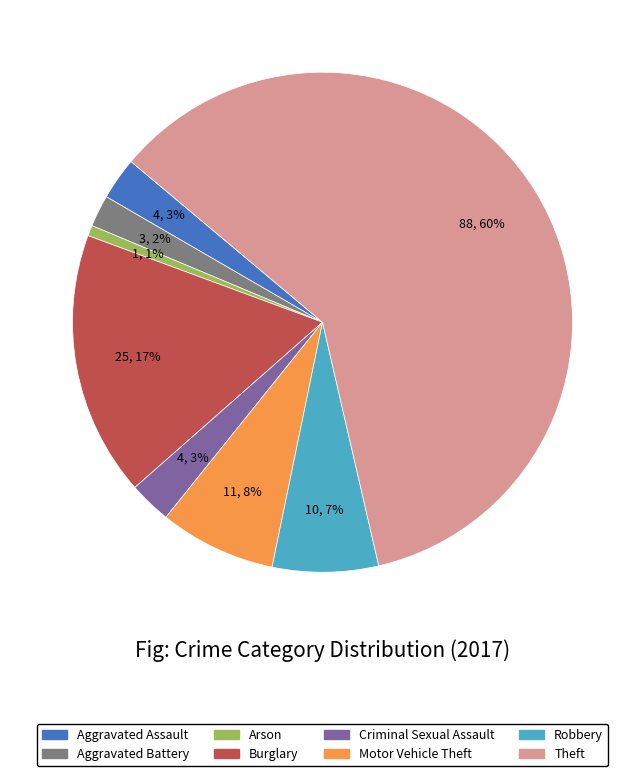

Which category has the biggest portion of the pie?

Theft